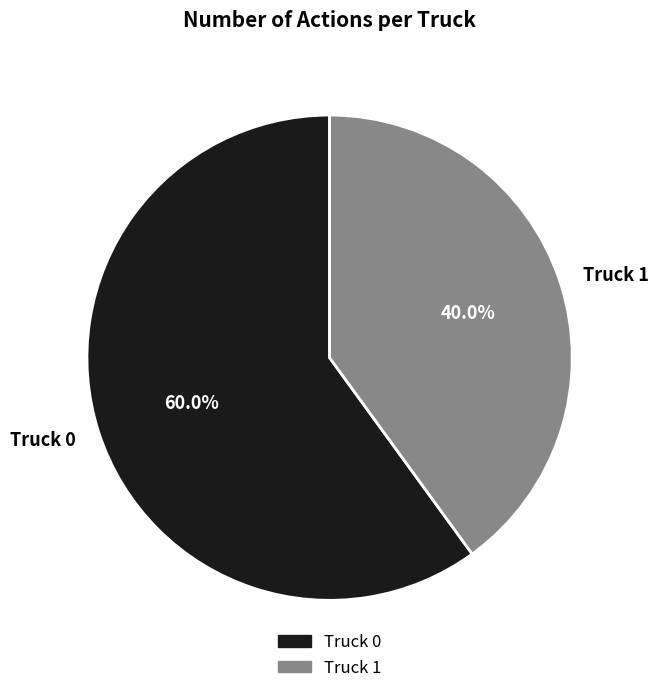

To the nearest percent, what is the combined percentage of Truck 0 and Truck 1?

100%